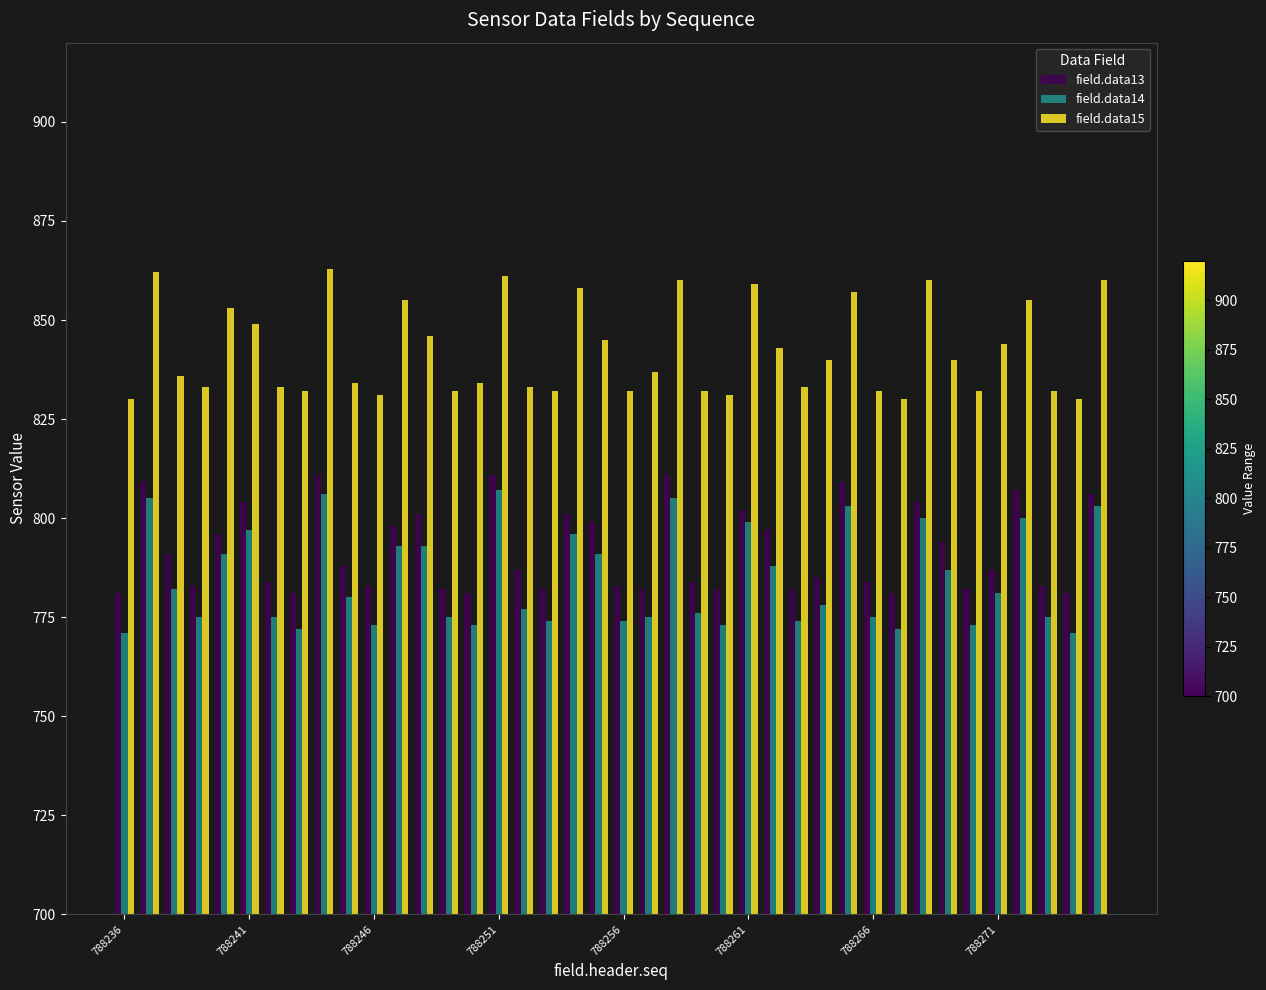

What is the maximum value shown in the chart?

863